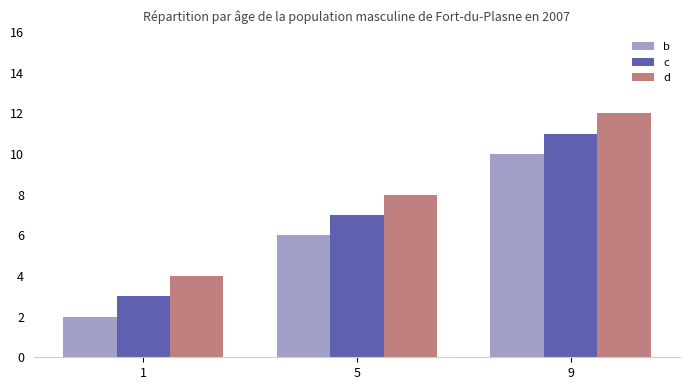

Count the d values in the range 4 to 12.

3